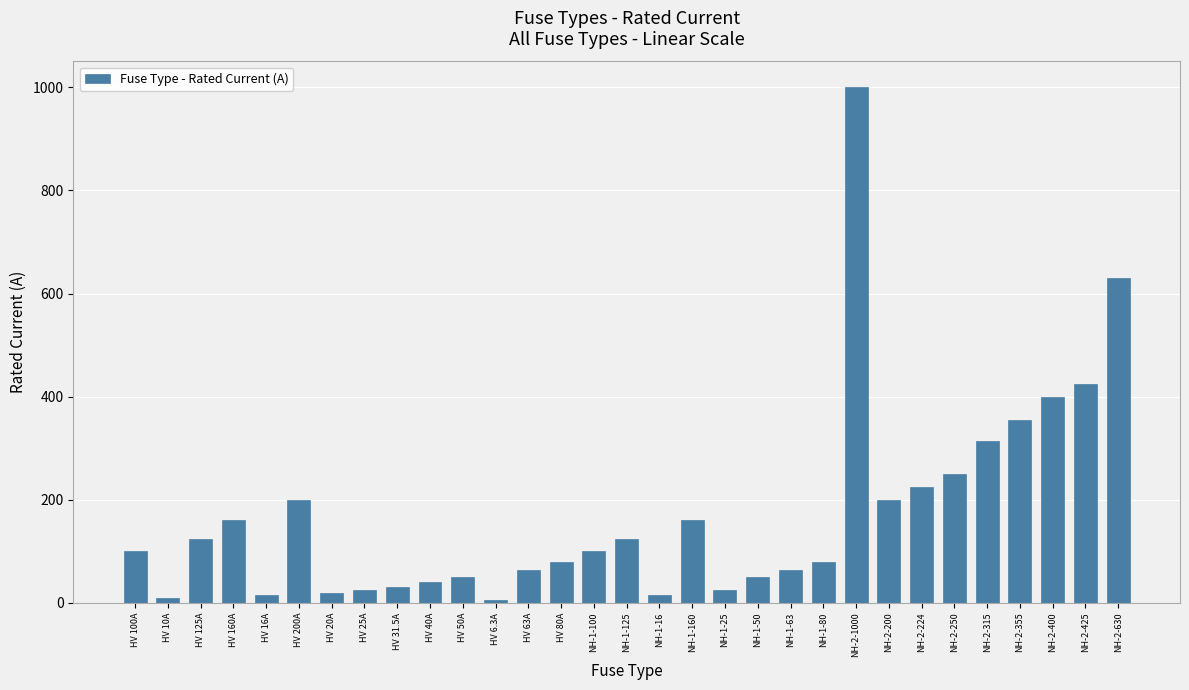

Count the number of categories in the chart.

31